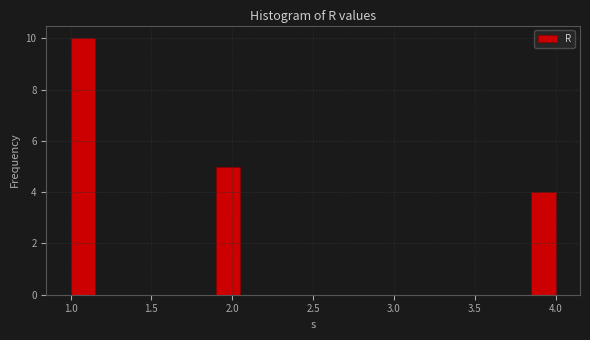

Read against the x-axis, roughly where is the centre of the tallest bar?

1.10